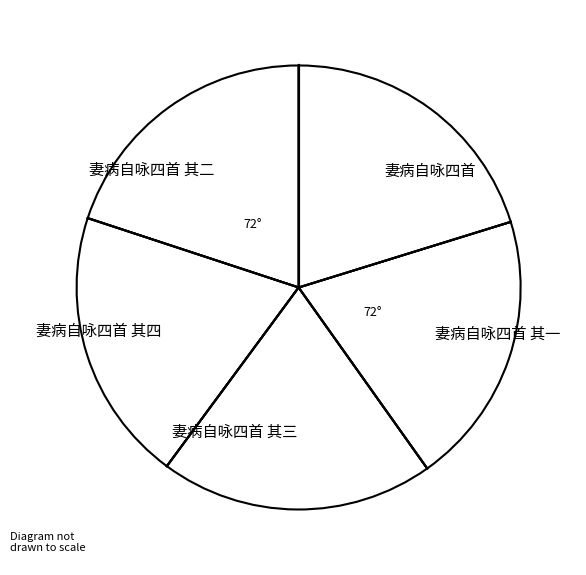

The 妻病自咏四首 其四 slice represents 20% of the pie. True or false?

True